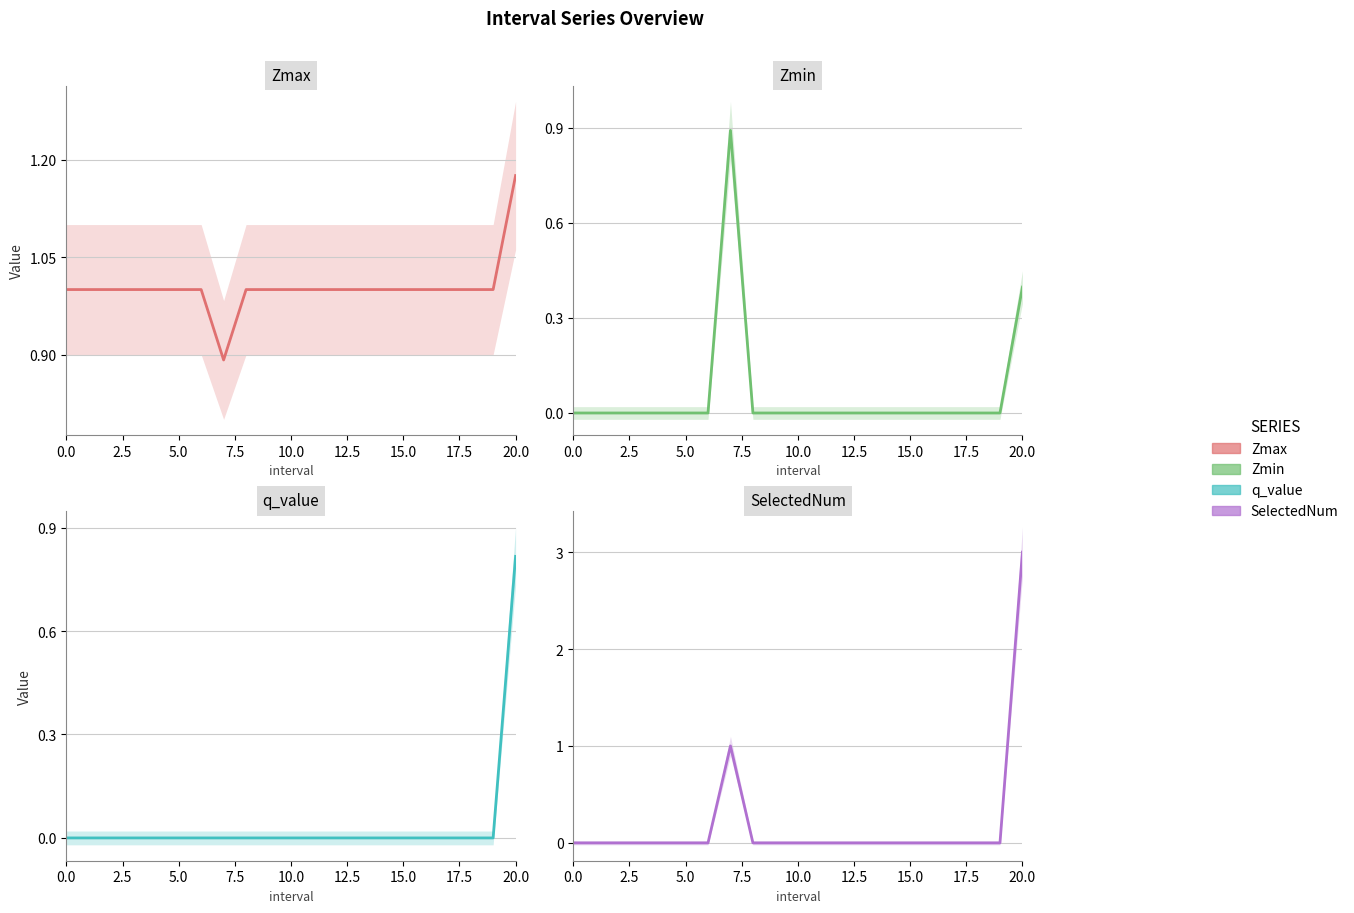

True or false: q_value and SelectedNum intersect in this chart.

False